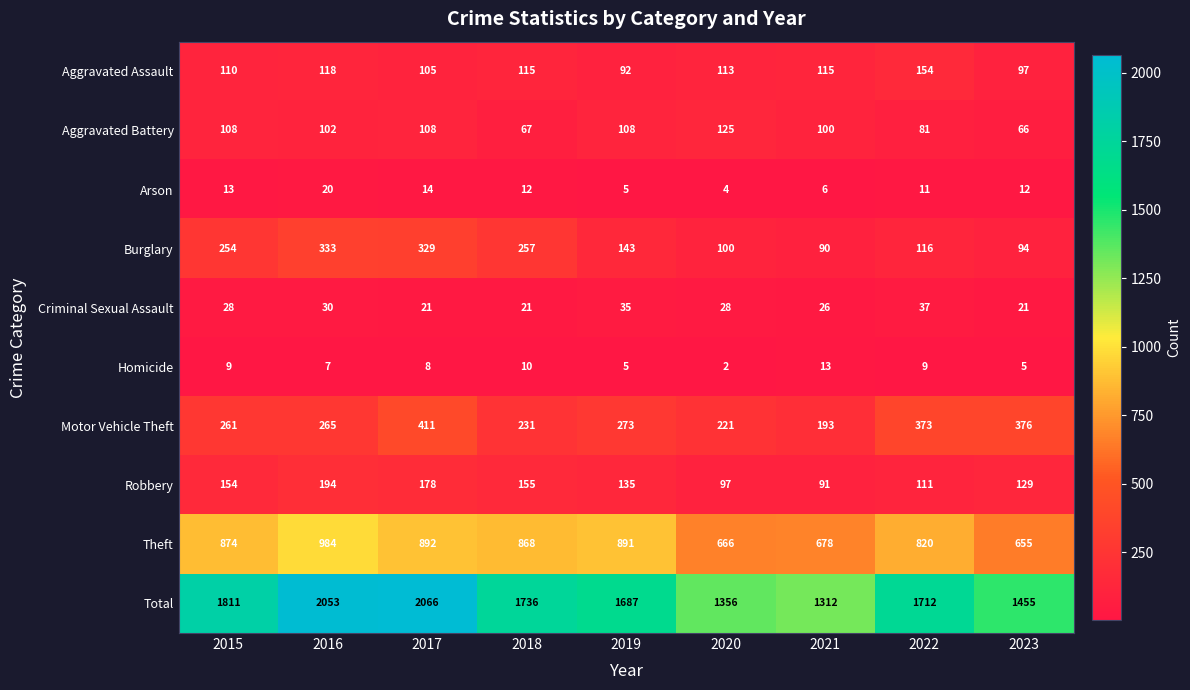

True or false: Robbery has a value of 135 at 2019.

True